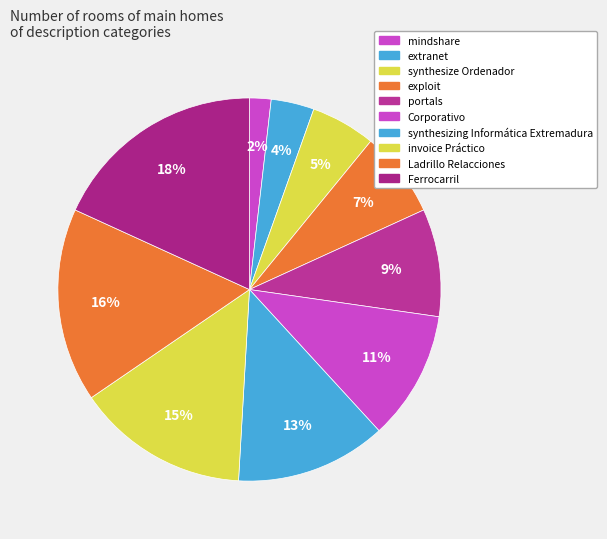

To the nearest percent, what is the difference between the largest and smallest slice percentages?

16%